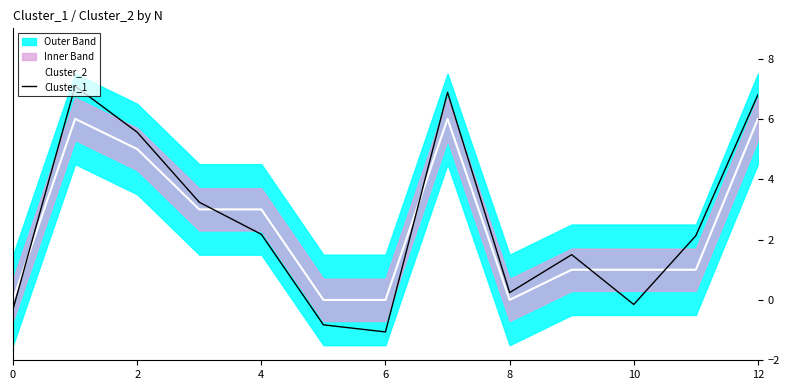

What is the lowest value of the Cluster_1 series?

-1.1